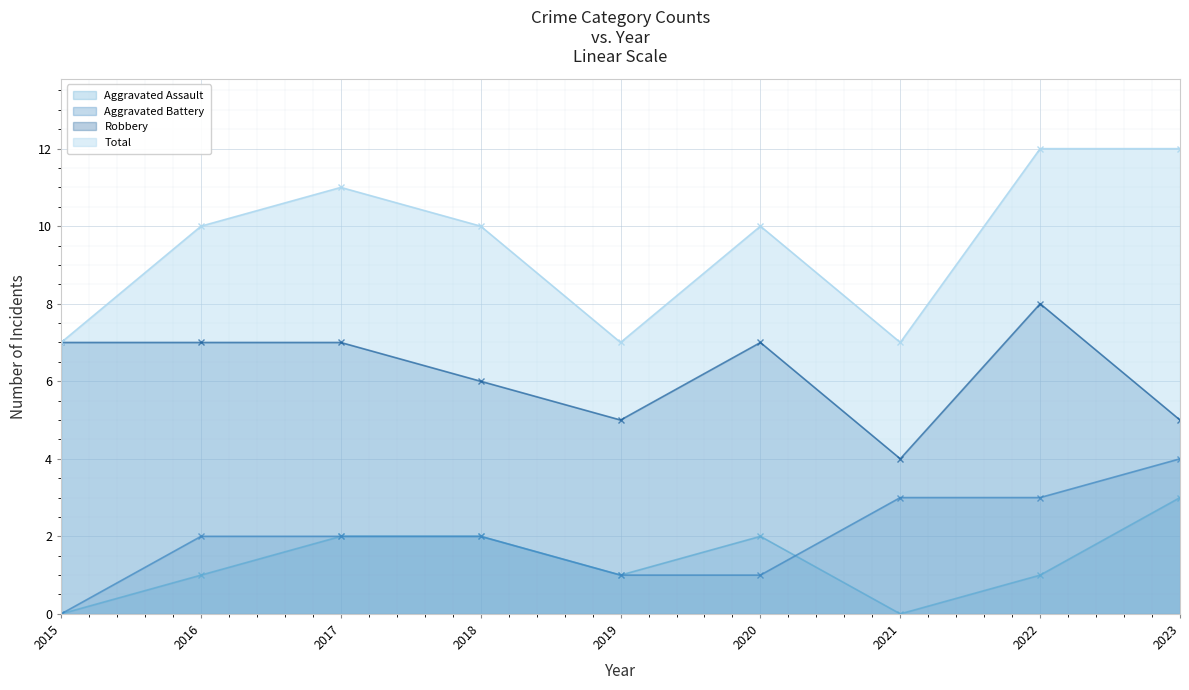

What is the difference between the maximum and minimum values in the Robbery series?

4